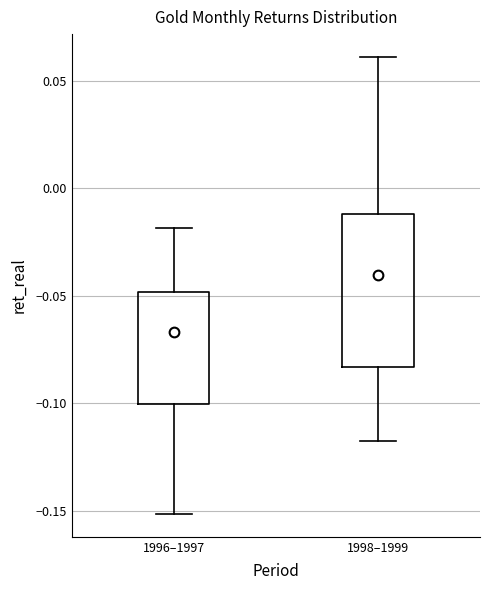

Reading left to right, read every box against the y-axis: the position of its median line, the range the box covers, and the ends of its whiskers. The values are not printed on the chart, so give them approximately, as read against the axis.

1996–1997: median -0.065, box -0.100 to -0.050, whiskers -0.150 to -0.020
1998–1999: median -0.040, box -0.085 to -0.010, whiskers -0.120 to 0.060